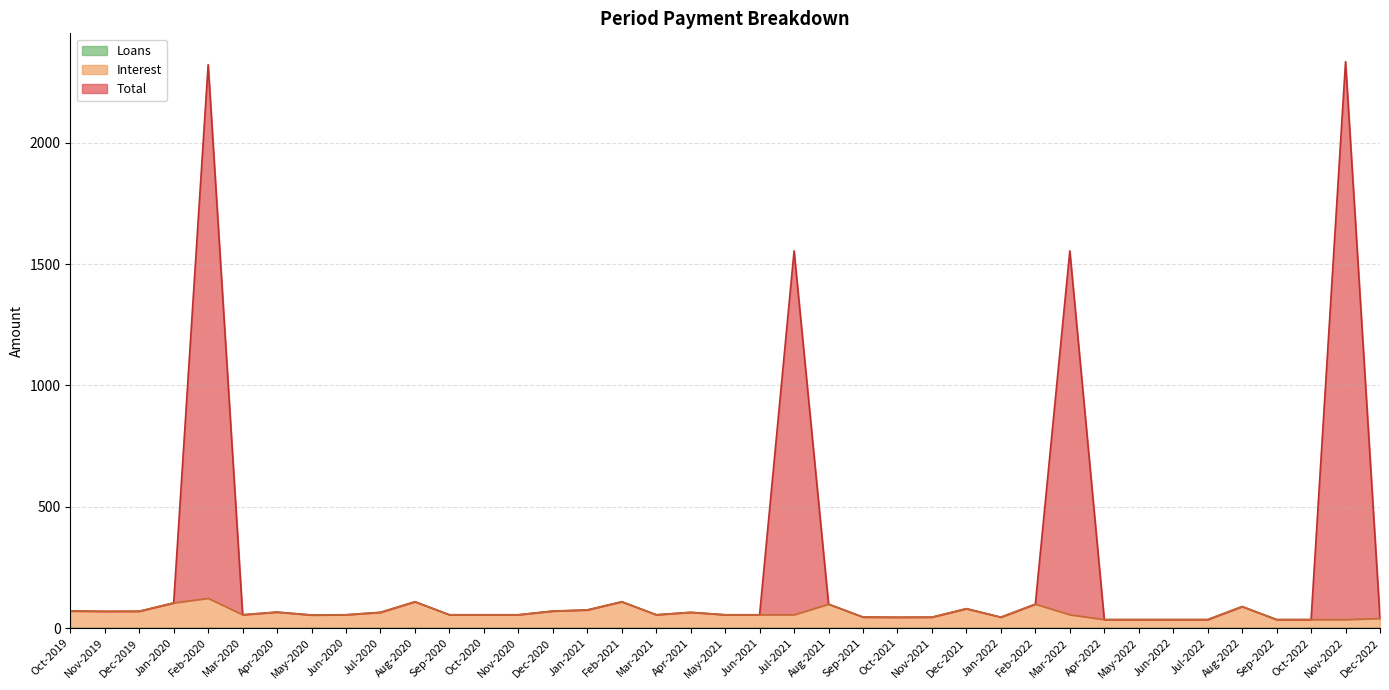

The value of Total at Apr-2020 is 65.9. True or false?

True